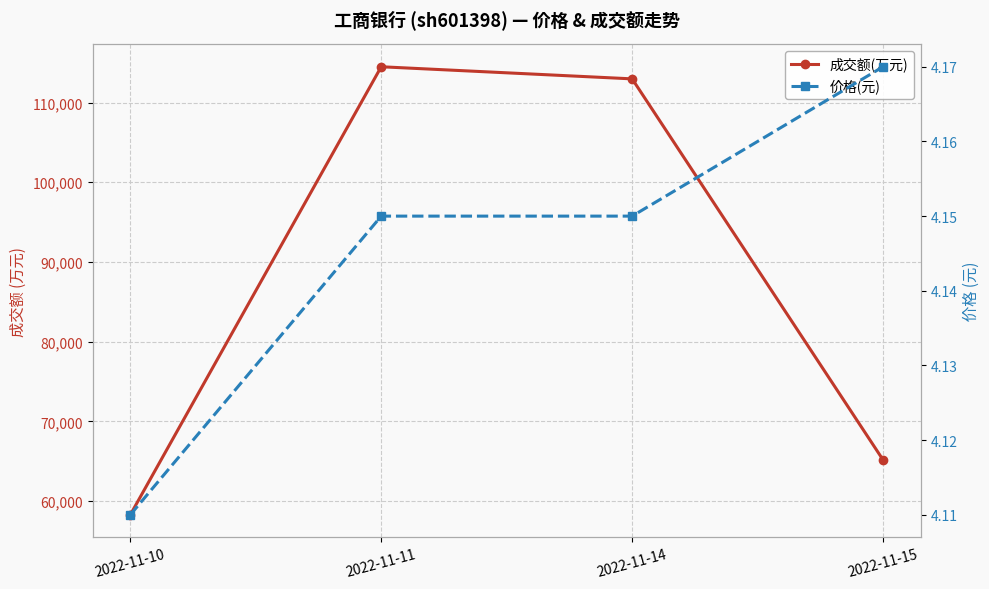

Is this an area chart (filled region under the line)?

No